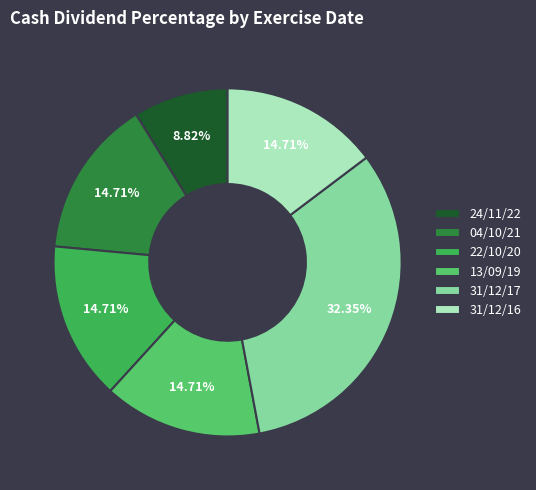

What percentage is NOT represented by 22/10/20?

85.3%